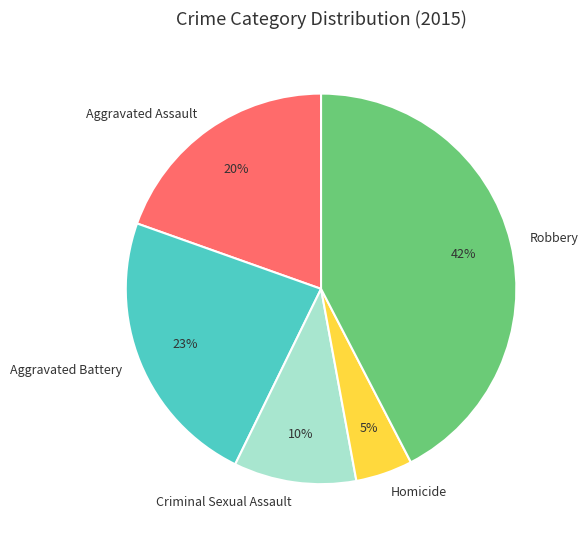

Do Aggravated Battery and Criminal Sexual Assault together represent more than half of the pie?

No